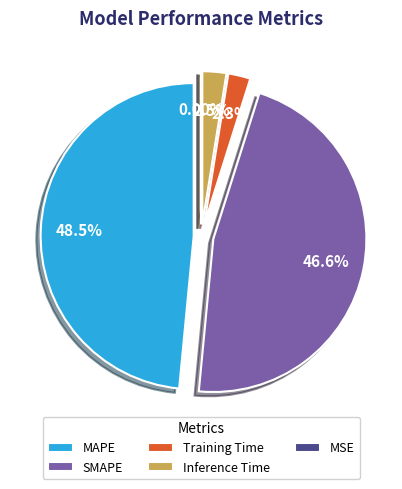

True or false: MAPE accounts for 54% of the total.

False